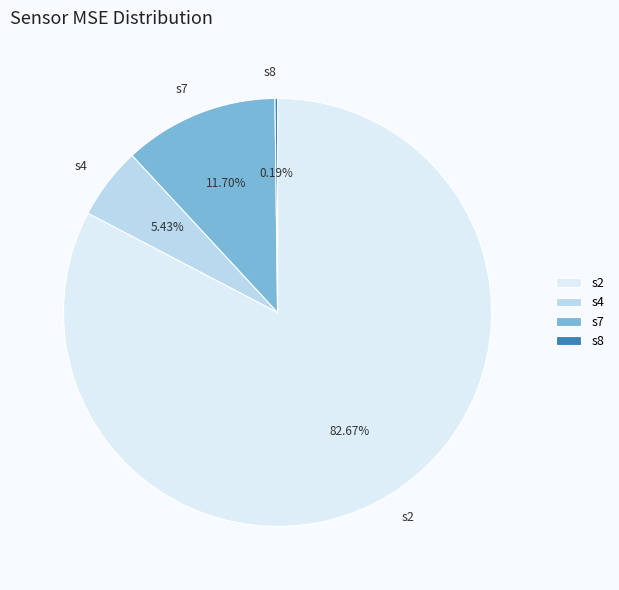

Does s2 represent more than half of the total?

Yes